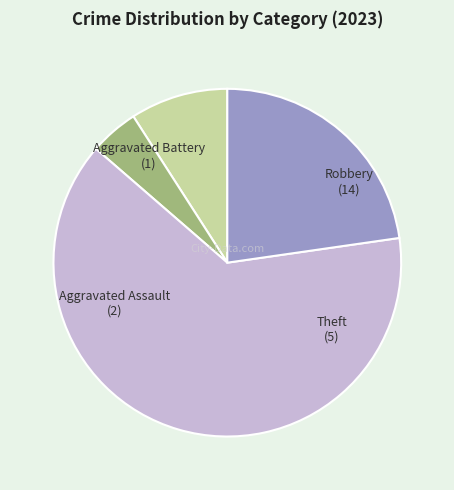

Is there any slice that represents more than half of the pie?

Yes